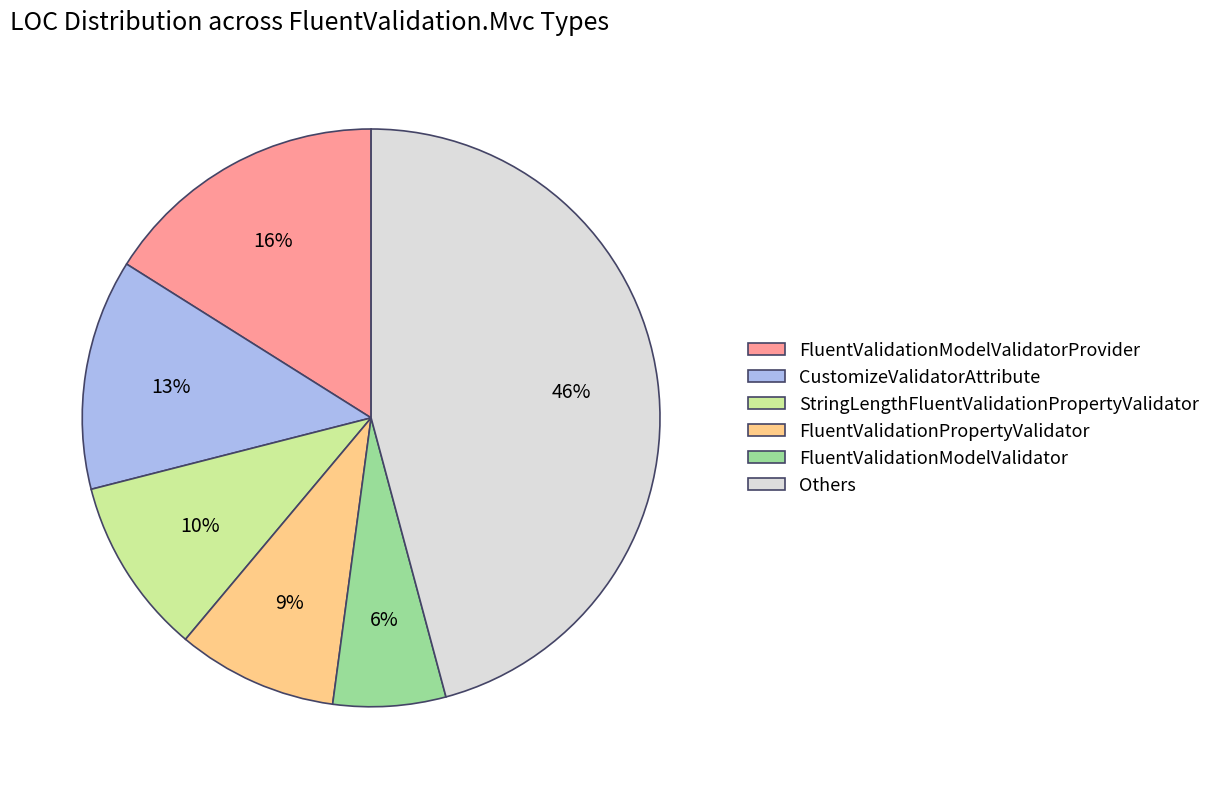

The StringLengthFluentValidationPropertyValidator slice represents 10% of the pie. True or false?

True